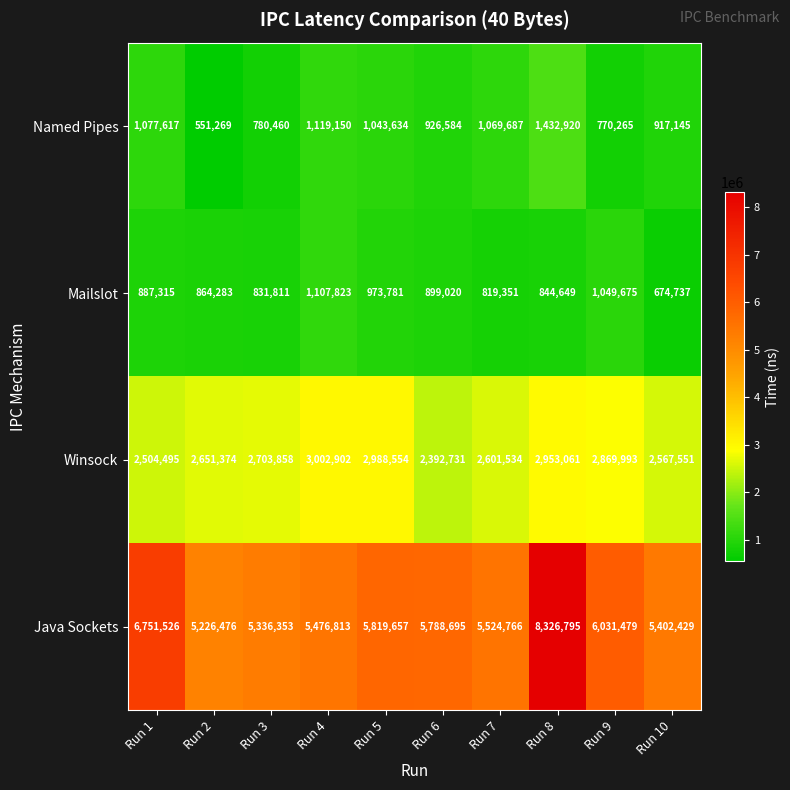

What is the difference between the second highest and second lowest values in the Named Pipes series?

348885